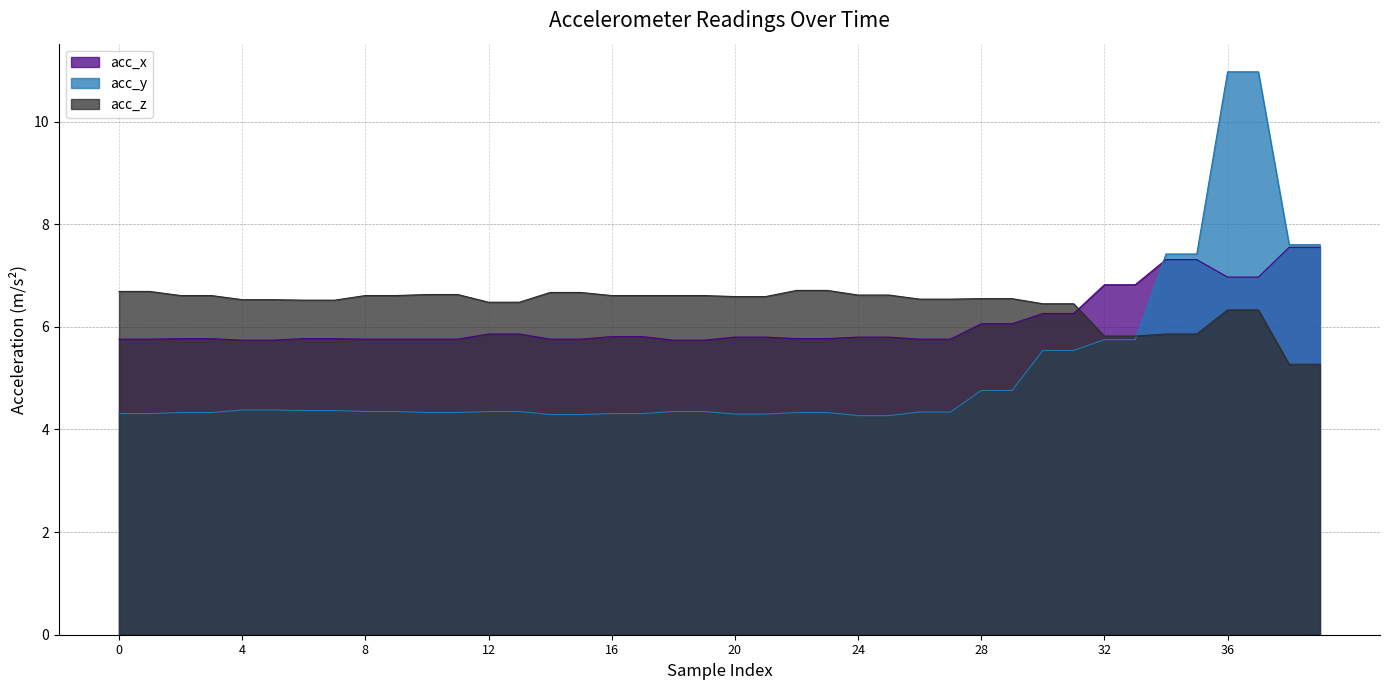

What are all the series names shown in the legend?

acc_x, acc_y, acc_z